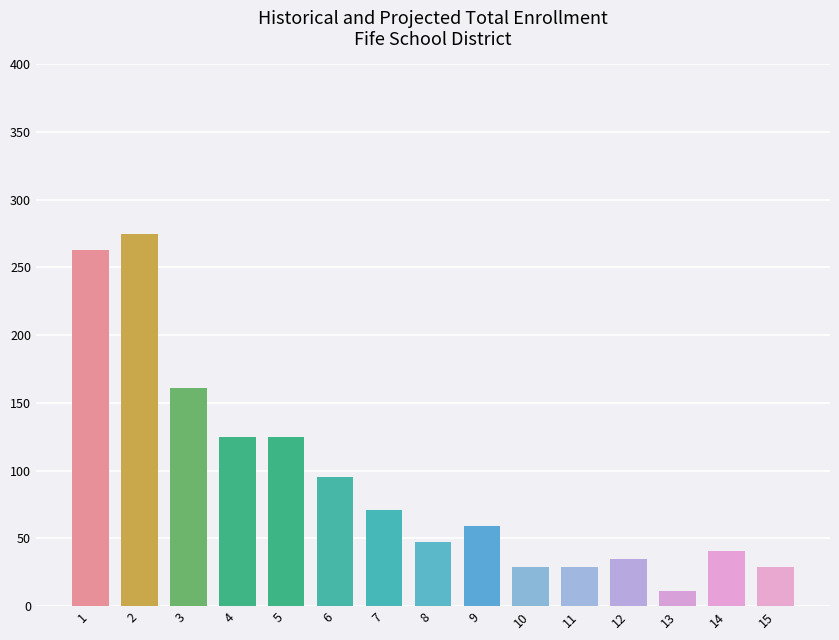

What is the difference between the maximum and minimum values?

264